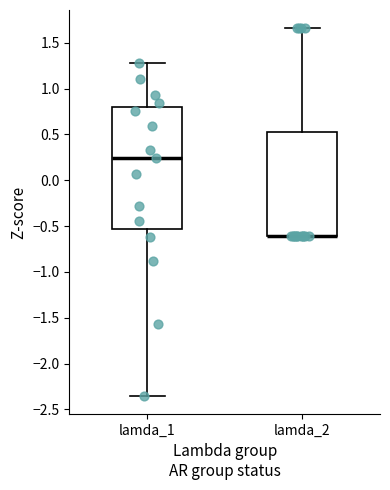

Reading left to right, transcribe this box plot: for each box, give where its median line is, the range the box spans, and where its two whiskers end, as read against the y-axis. The values are not printed on the chart, so give them approximately, as read against the axis.

lamda_1: median 0.25, box -0.55 to 0.80, whiskers -2.35 to 1.30
lamda_2: median -0.60 (drawn on the box's lower edge), box -0.60 to 0.55, whiskers -0.60 to 1.65